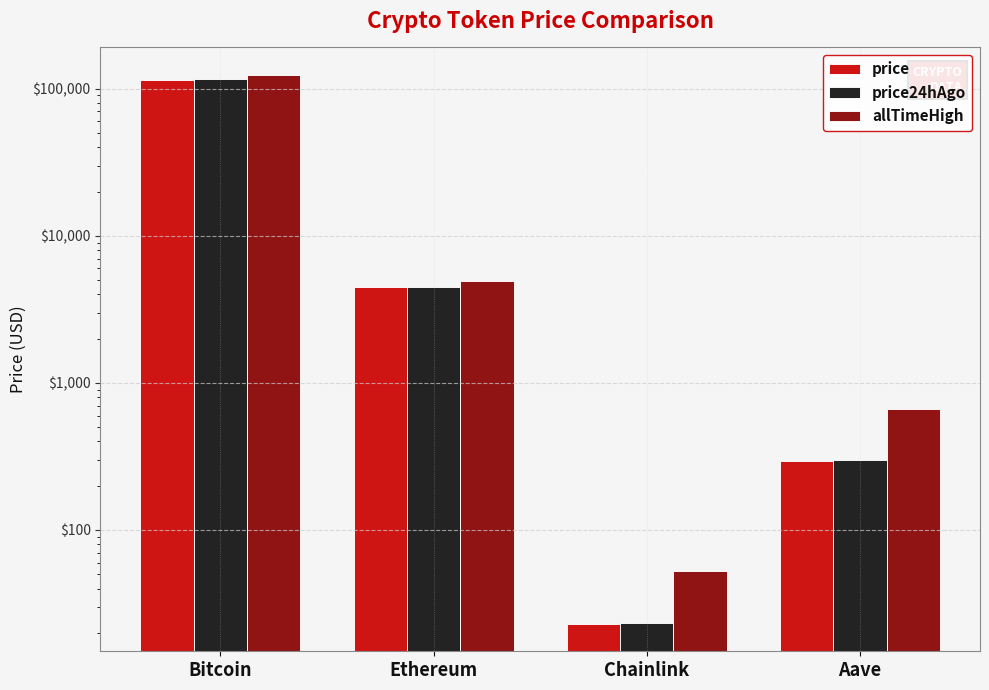

What is the average value of the price series?

30016.5